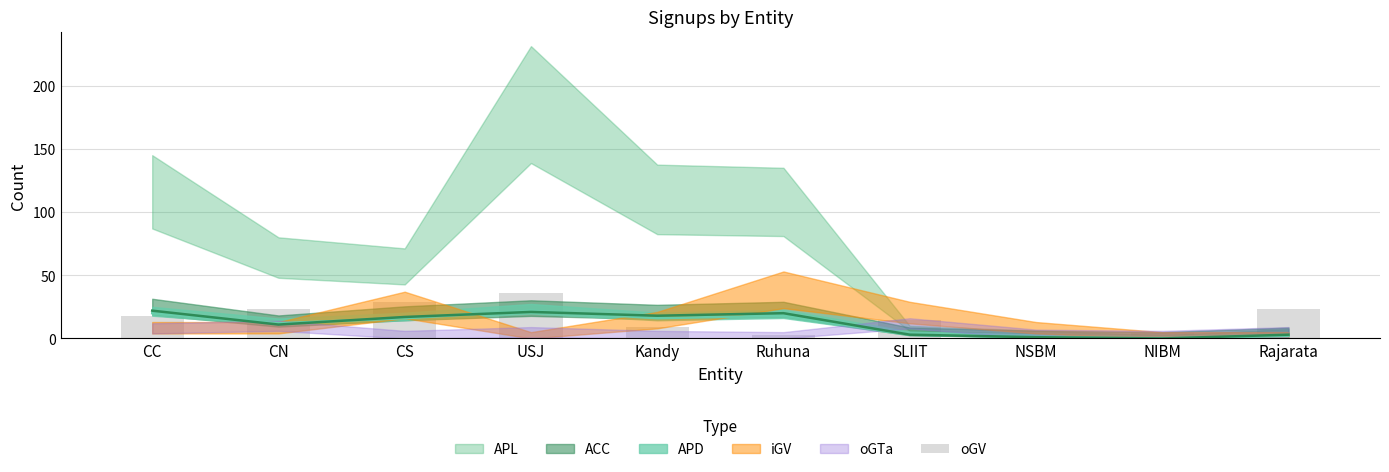

At which label does the data first exceed 18?

CN